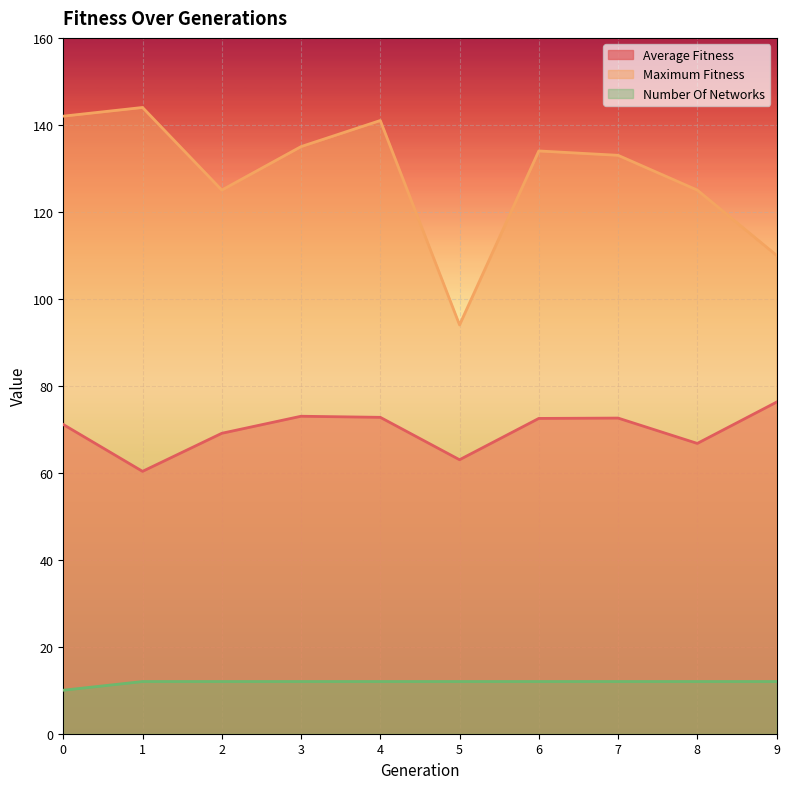

How many lines are shown in the chart?

3